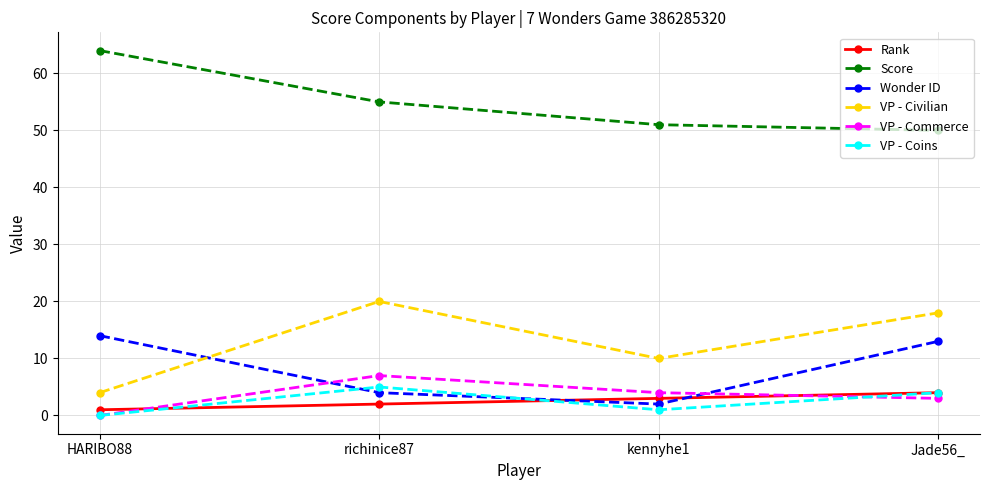

What are all the series names shown in the legend?

Rank, Score, Wonder ID, VP - Civilian, VP - Commerce, VP - Coins